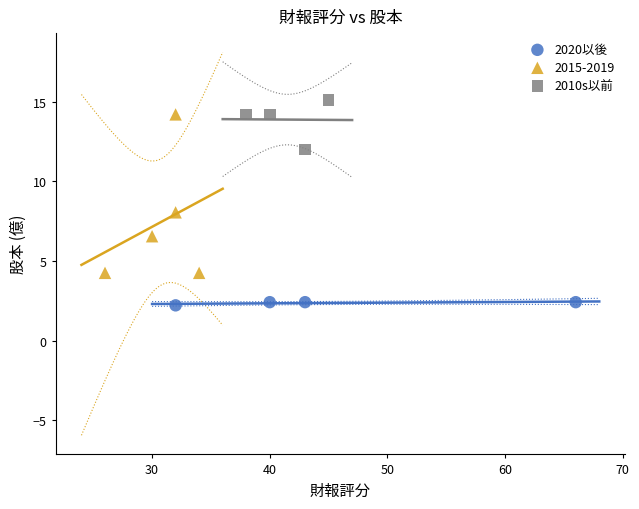

Which series reaches the minimum Y coordinate?

2020以後